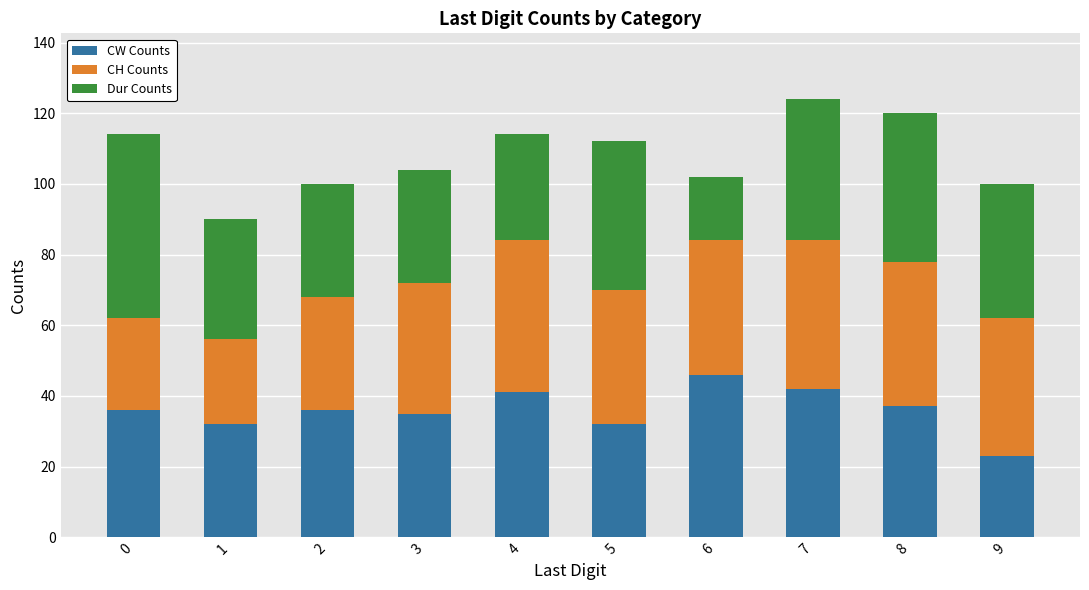

What are all the series names shown in the legend?

CW Counts, CH Counts, Dur Counts